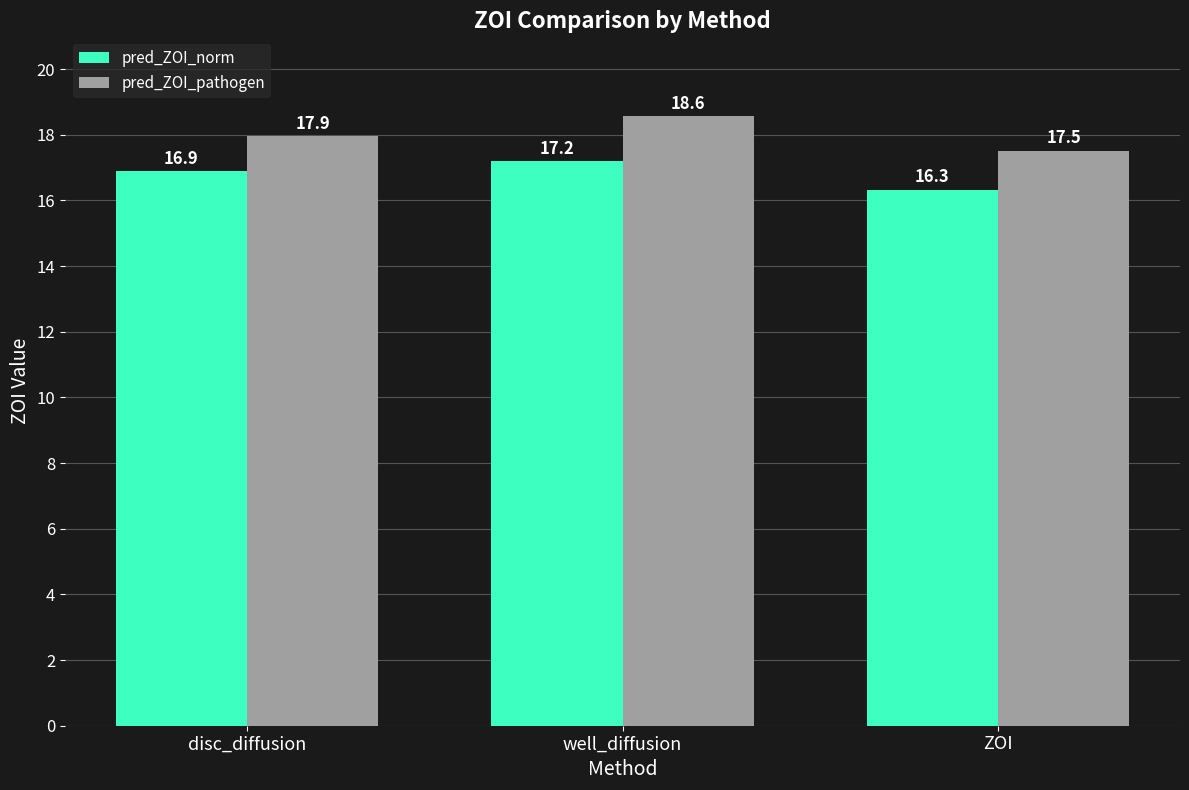

What is the difference between the maximum and minimum values in the pred_ZOI_pathogen series?

1.0